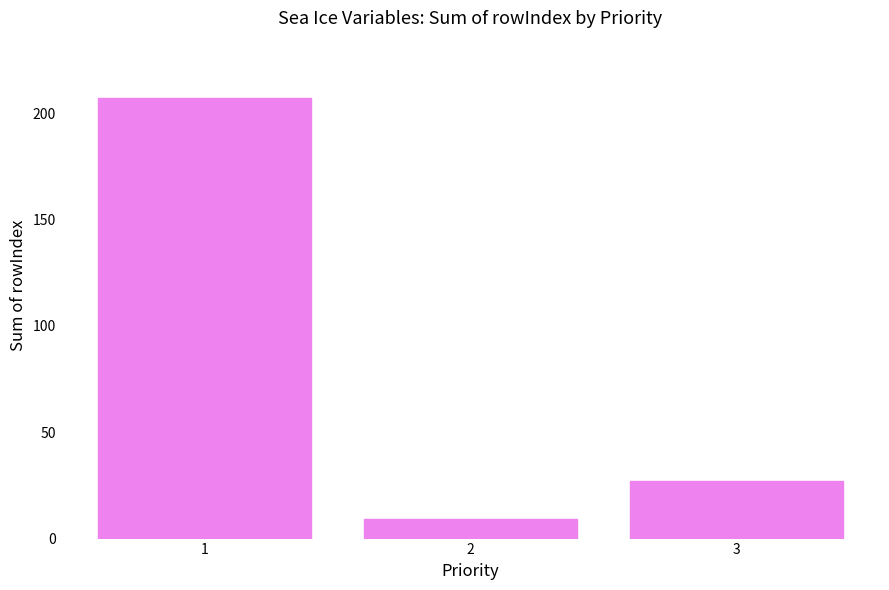

List the labels in order of value, largest first.

1, 3, 2